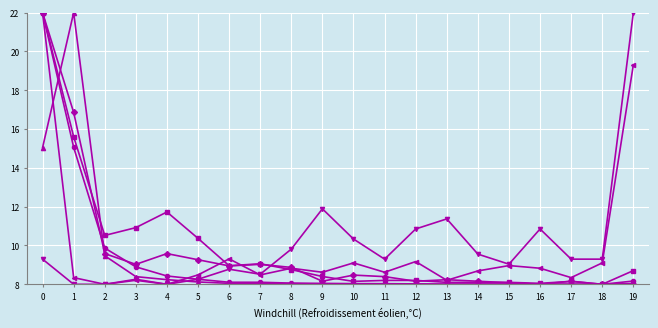

What is the maximum value shown in the chart?

22.0